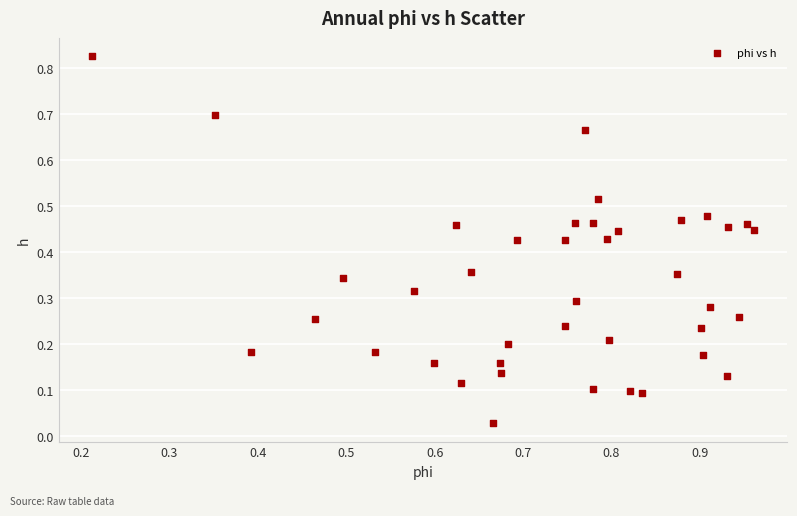

How many data points are displayed?

40